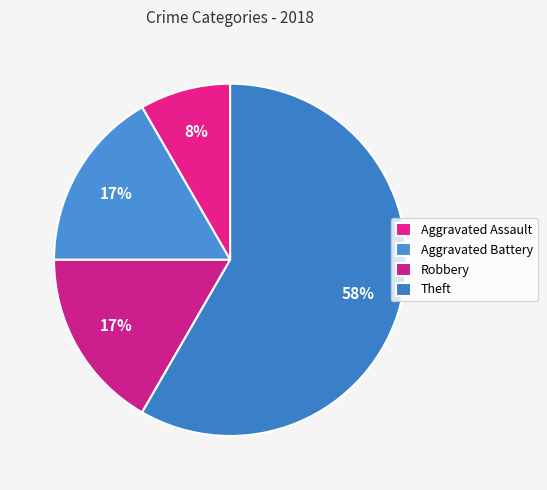

Does Theft account for over 50% of the chart?

Yes